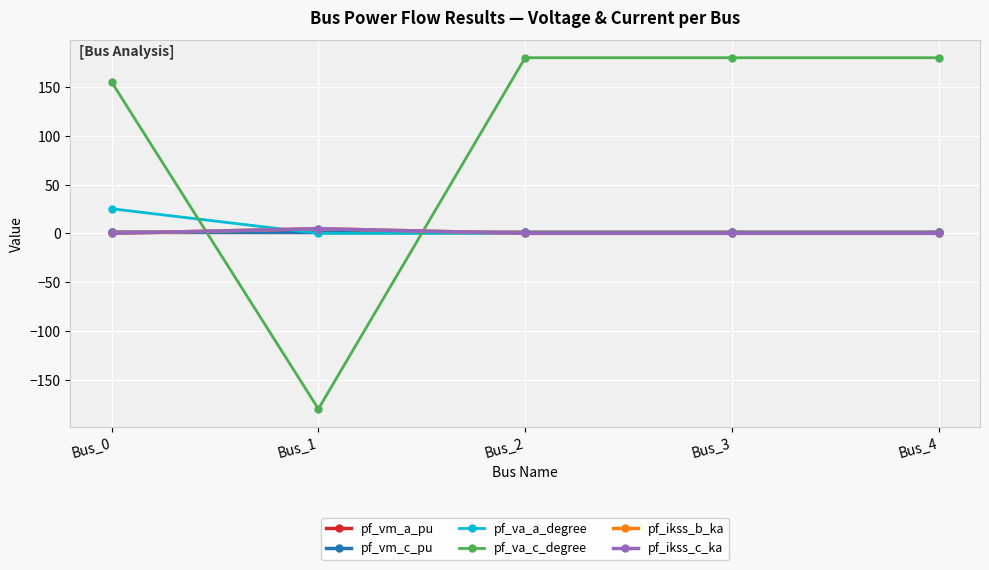

At which label does pf_ikss_b_ka reach its minimum?

Bus_0